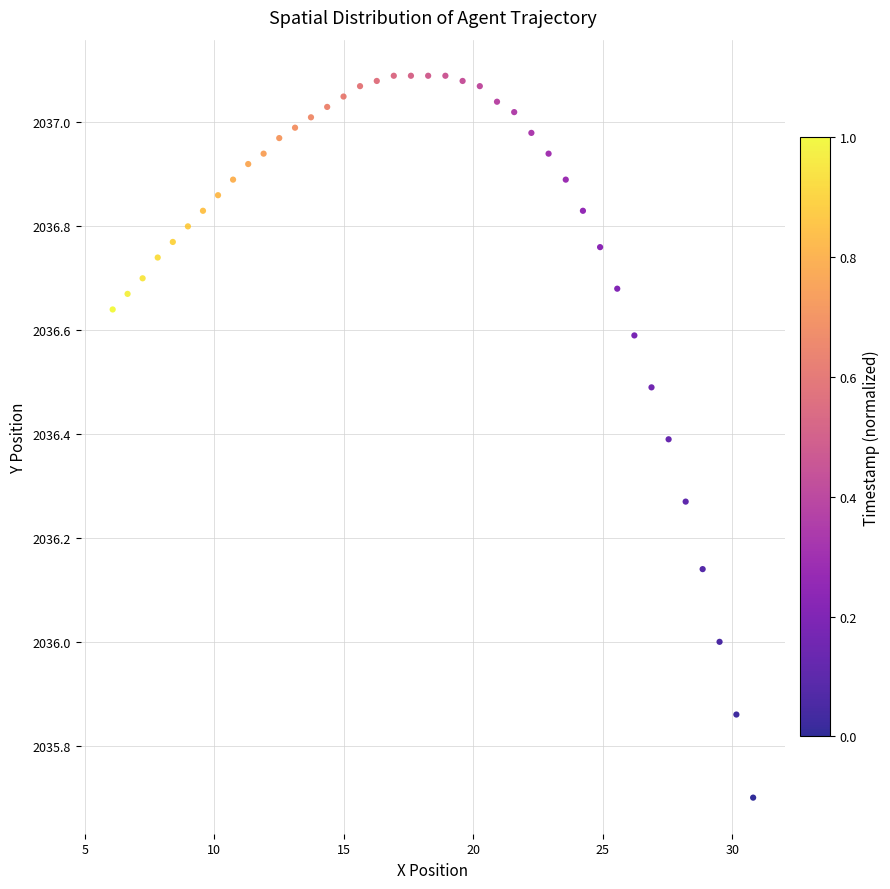

What is the range of Y values (max minus min)?

1.4